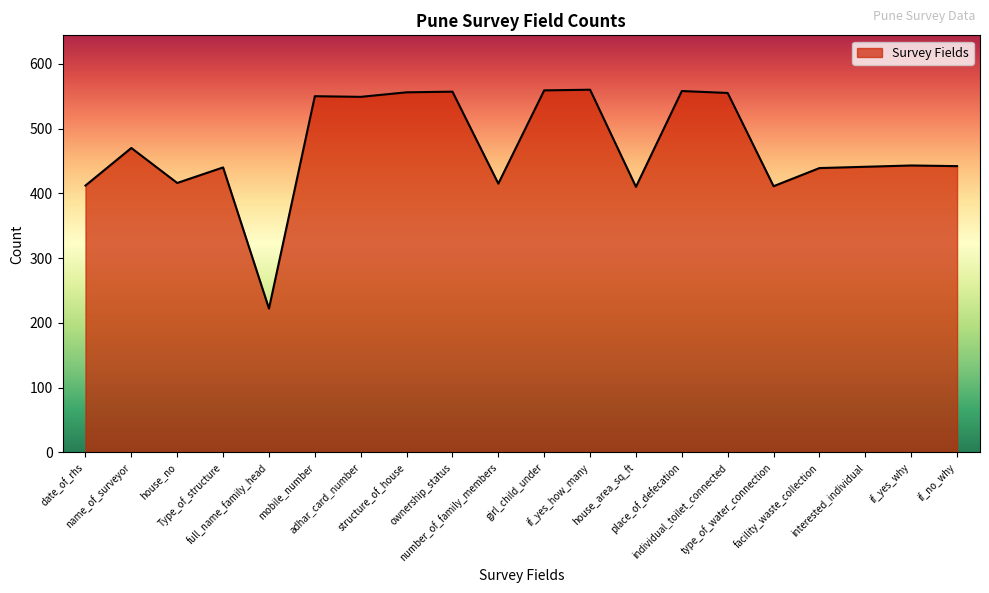

What is the difference between the maximum and minimum values?

338